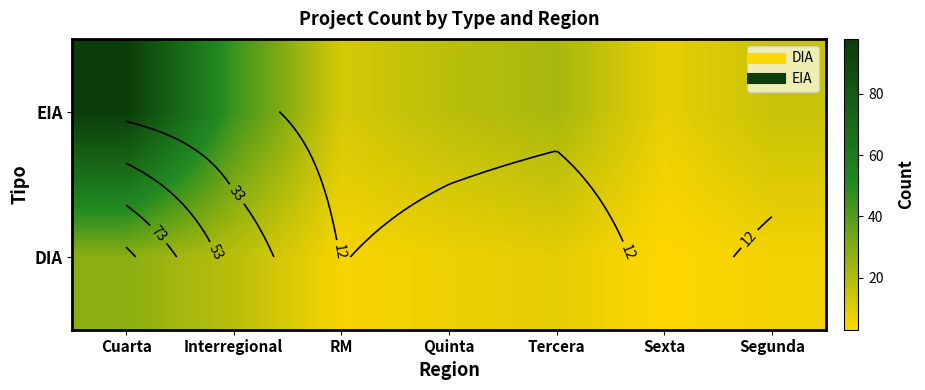

How many data points in DIA are less than 7?

3